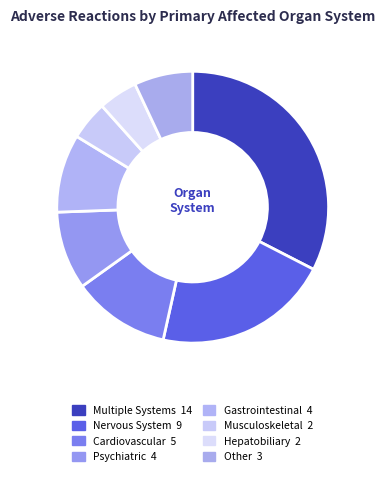

What is the change in value from Cardiovascular to Psychiatric?

-1